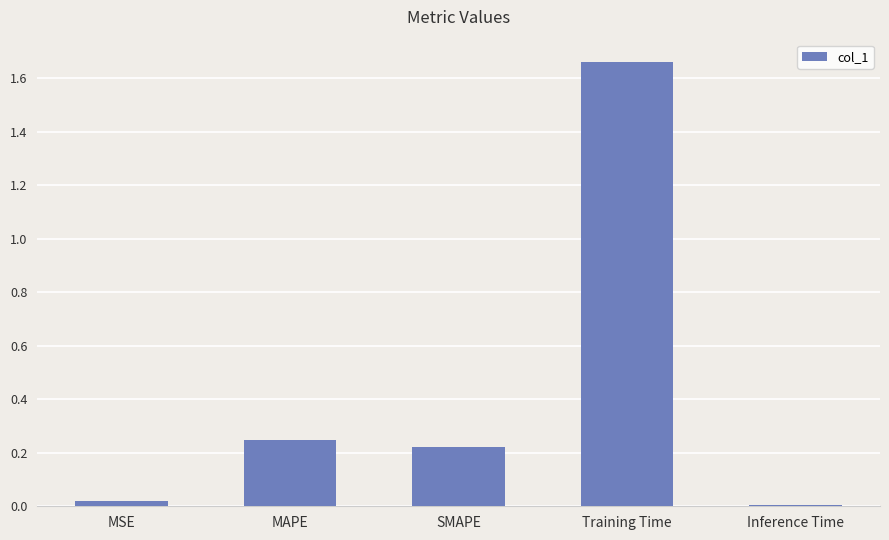

Which category has the highest value across all series?

Training Time